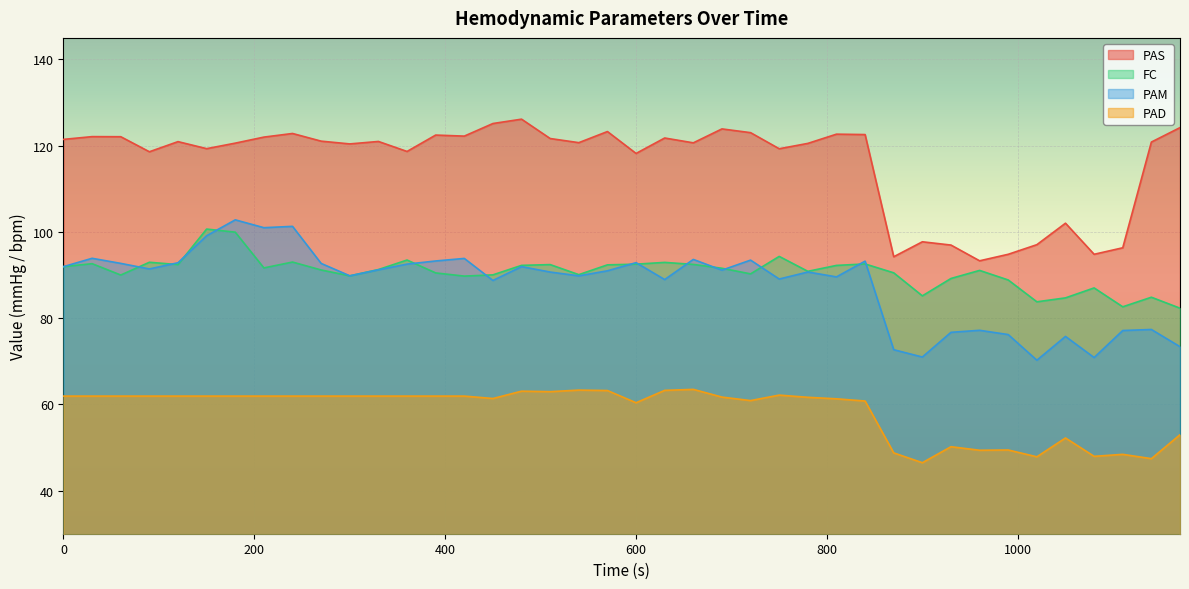

True or false: PAD and PAS cross at least once.

False